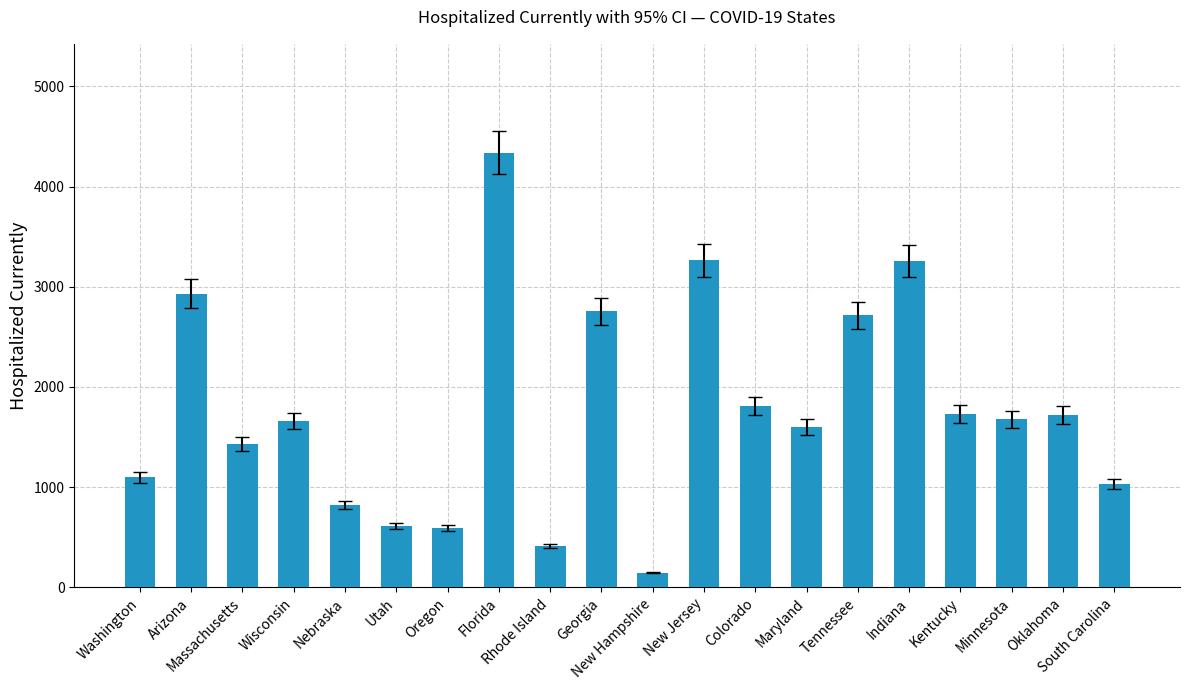

Count the number of categories in the chart.

20